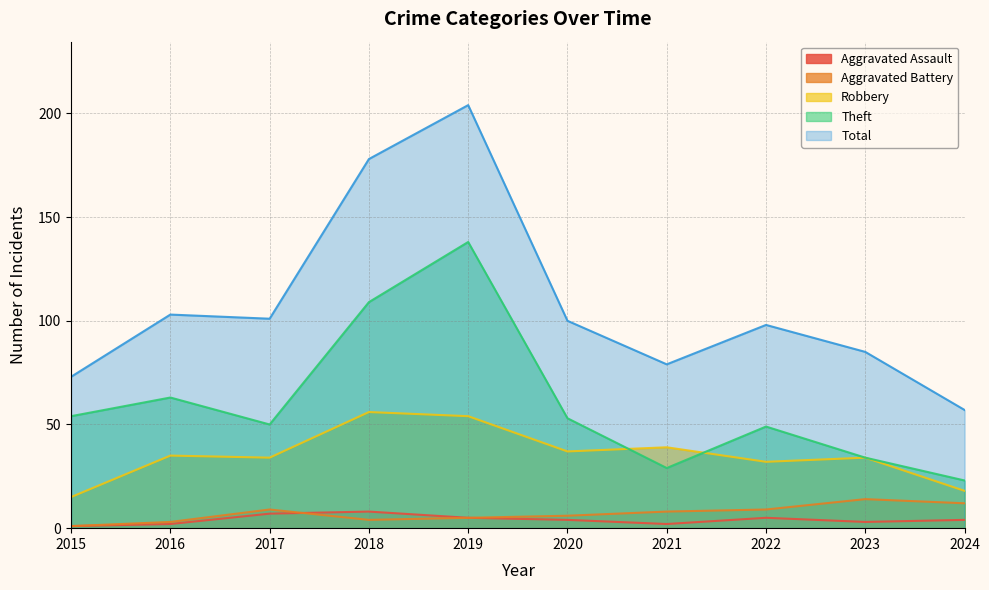

How many distinct data groups are displayed?

5